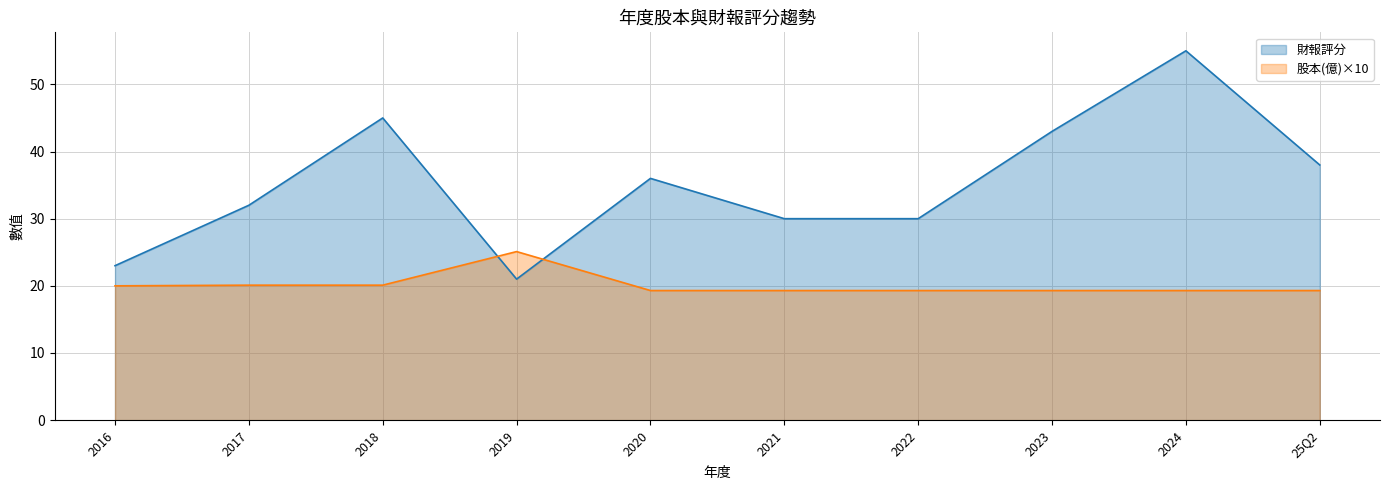

What is the maximum value shown in the chart?

55.0